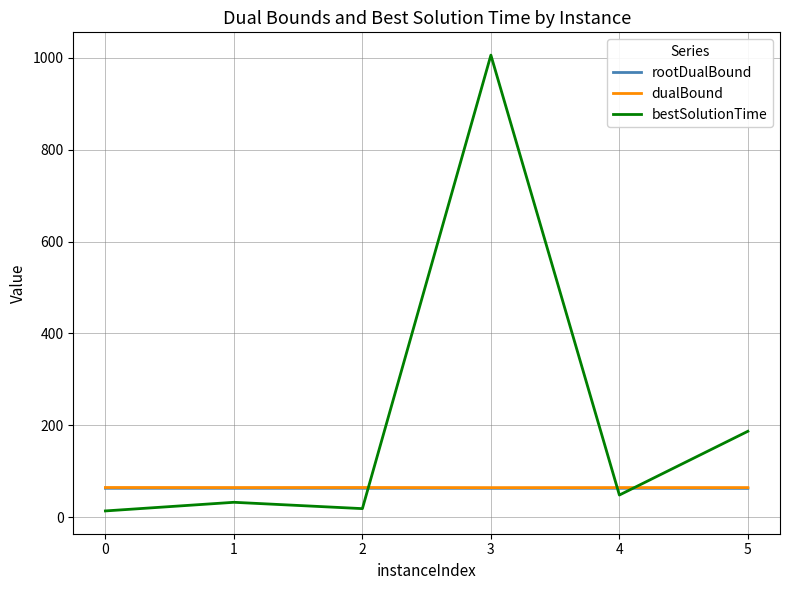

Between 0 and 5, which series saw the biggest shift?

bestSolutionTime